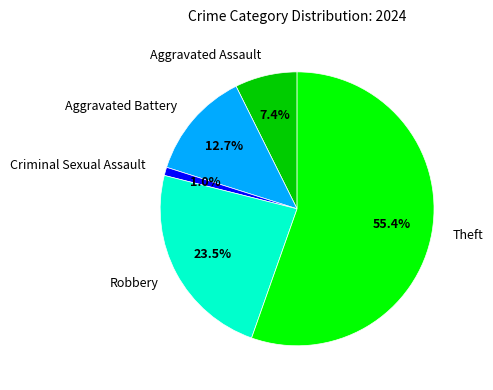

Between Aggravated Assault and Criminal Sexual Assault, which is larger?

Aggravated Assault